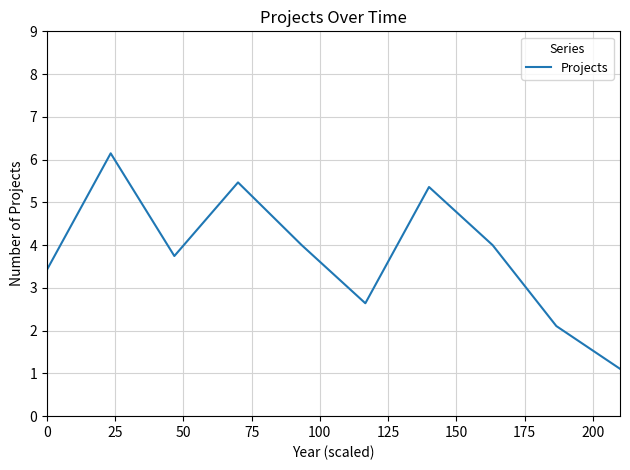

What is the difference between the maximum and minimum values?

5.0